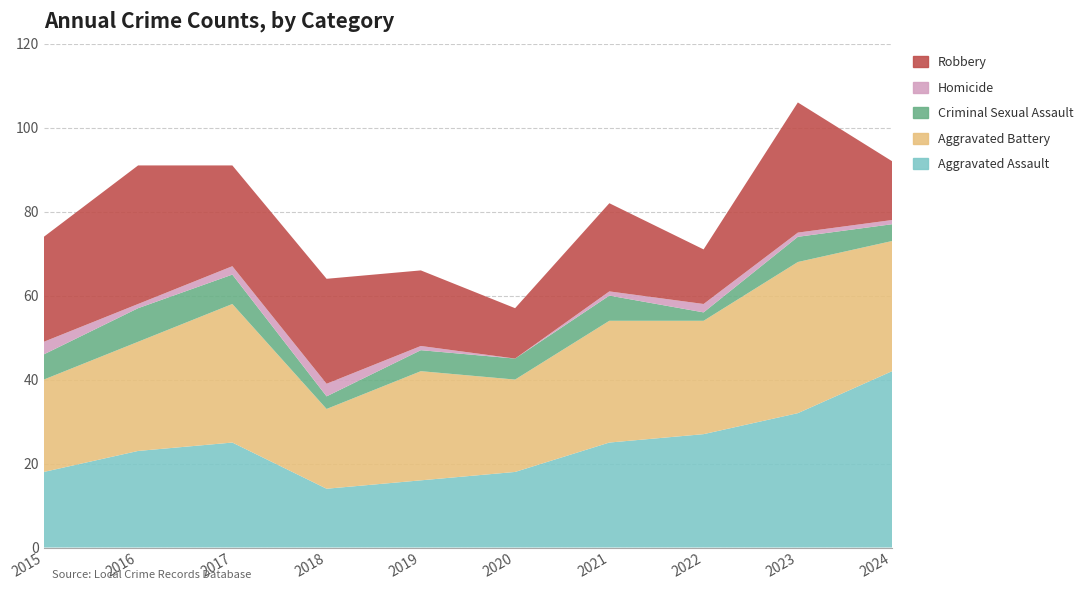

Reading left to right, extract all data points from this chart.

Aggravated Assault: 18	23	25	14	16	18	25	27	32	42
Aggravated Battery: 22	26	33	19	26	22	29	27	36	31
Criminal Sexual Assault: 6	8	7	3	5	5	6	2	6	4
Homicide: 3	1	2	3	1	0	1	2	1	1
Robbery: 25	33	24	25	18	12	21	13	31	14